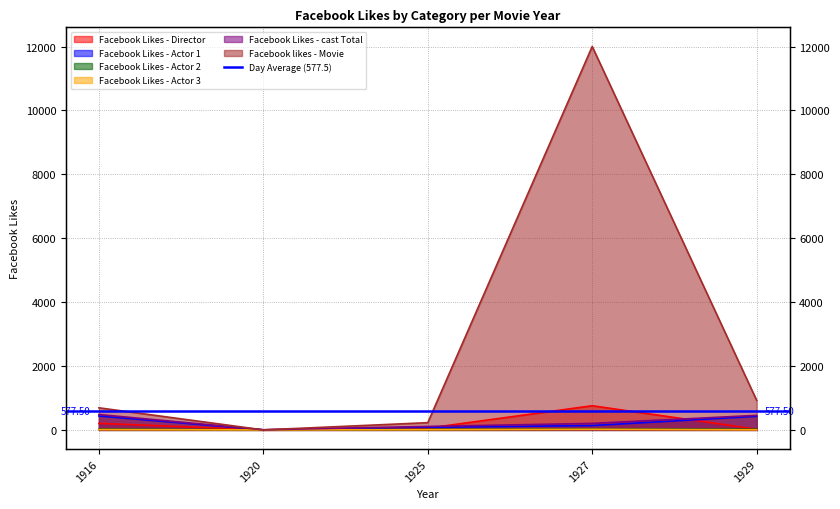

The value of Facebook Likes - Actor 2 at 1920 is 2. True or false?

True